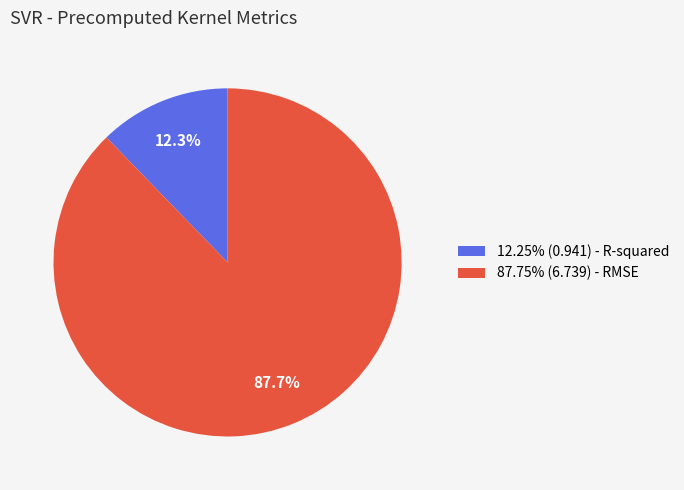

Does 87.75% (6.739) - RMSE account for over 50% of the chart?

Yes